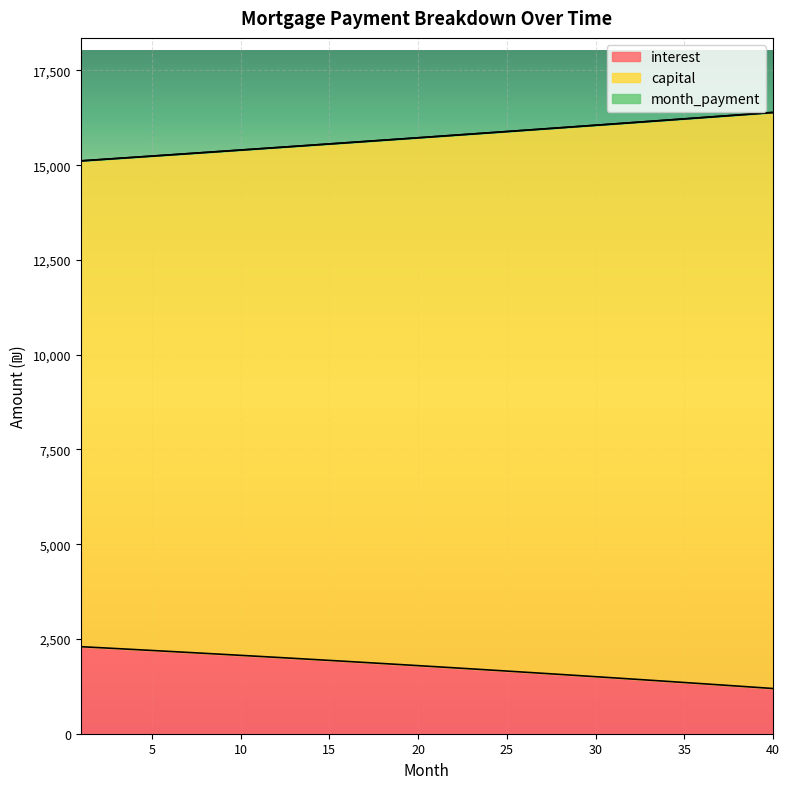

Which series changed the most between 28 and 35?

capital